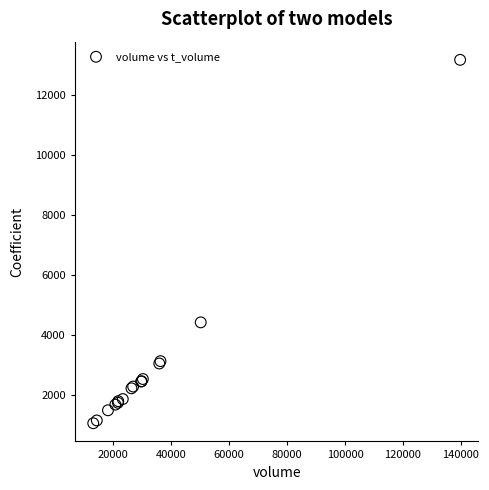

What Y value in the scatter plot is closest to 7123?

4430